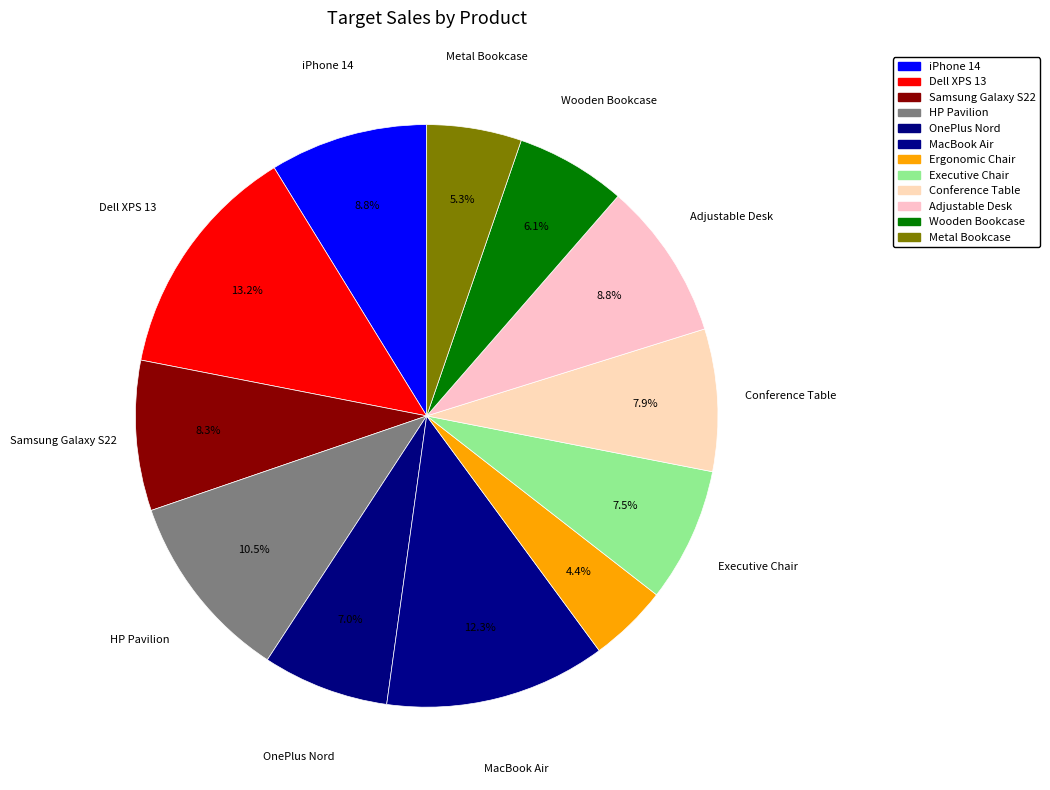

The MacBook Air slice represents 4% of the pie. True or false?

False